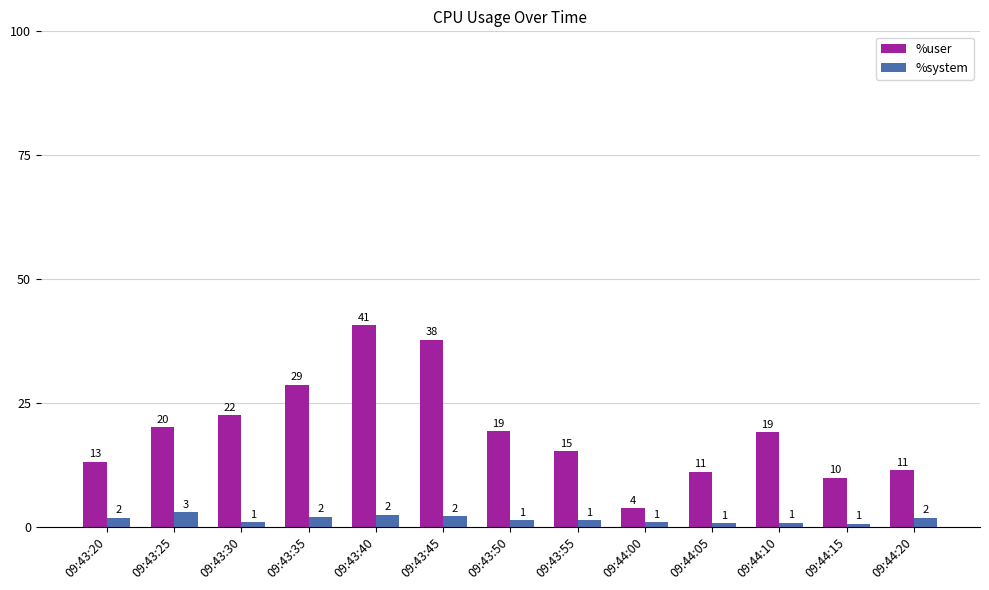

Rank the series by their average value, from lowest to highest.

%system, %user